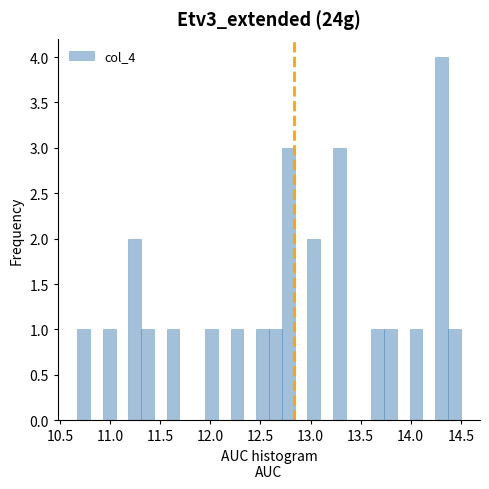

Read against the x-axis, roughly where is the centre of the tallest bar?

14.30